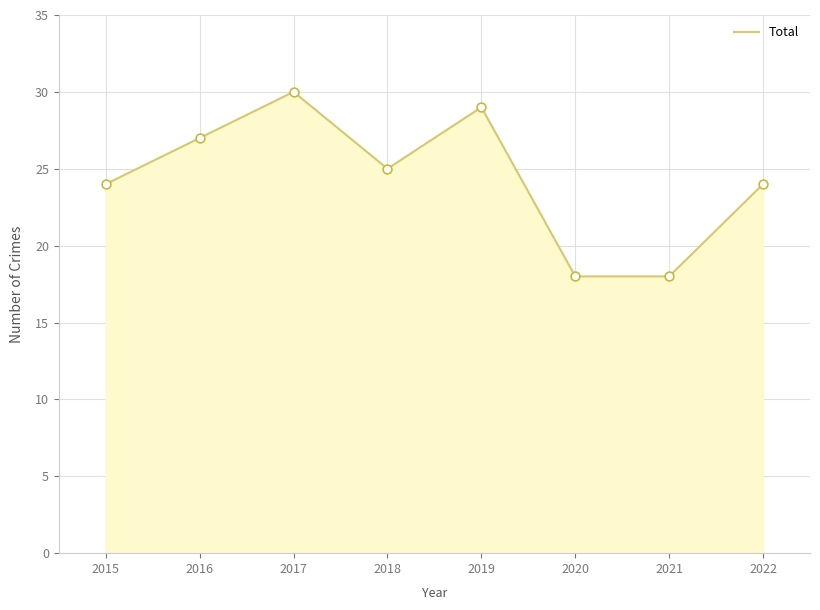

What is the change in value from 2021 to 2022?

+6